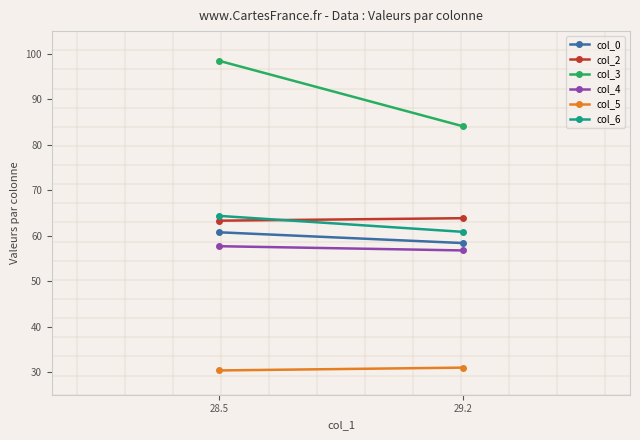

Where does the col_6 series first go above 64?

28.5